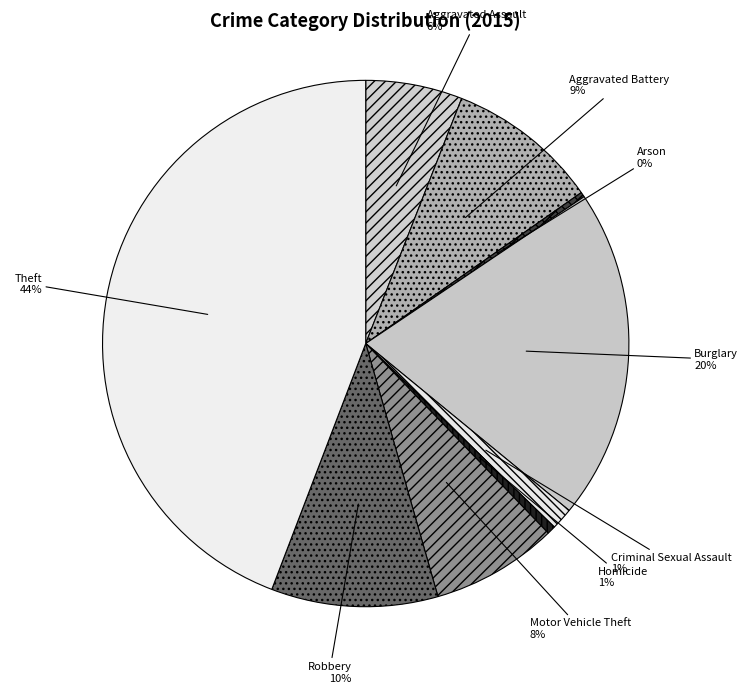

The Homicide slice represents 1% of the pie. True or false?

True